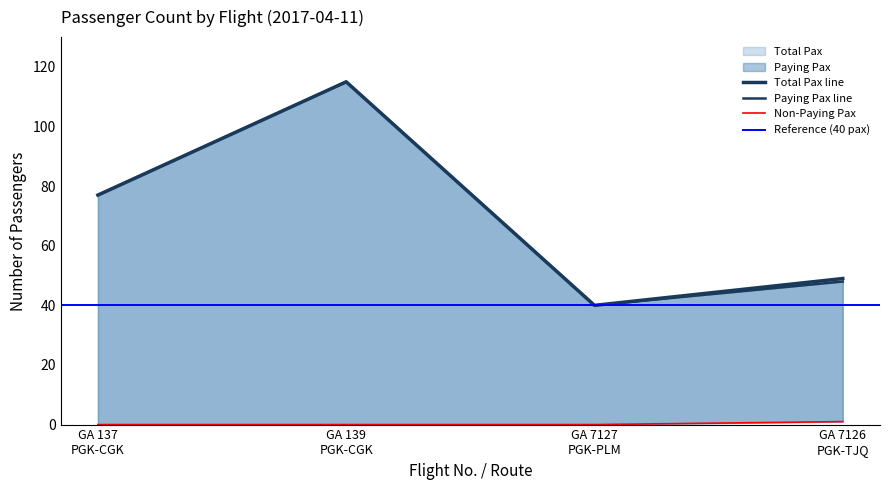

In Total Pax, how many points are lower than both neighbors (excluding endpoints)?

1